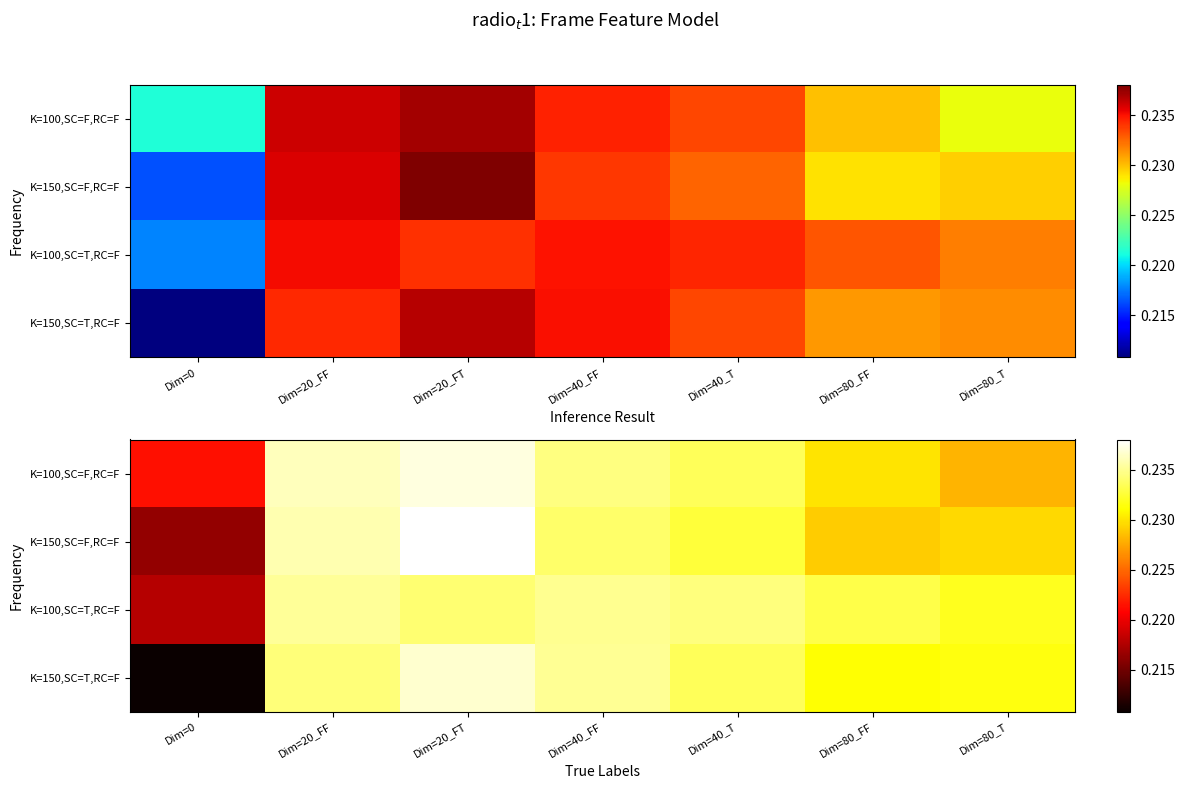

Which category has the lowest value in the K=100,SC=T,RC=F series?

Dim=0